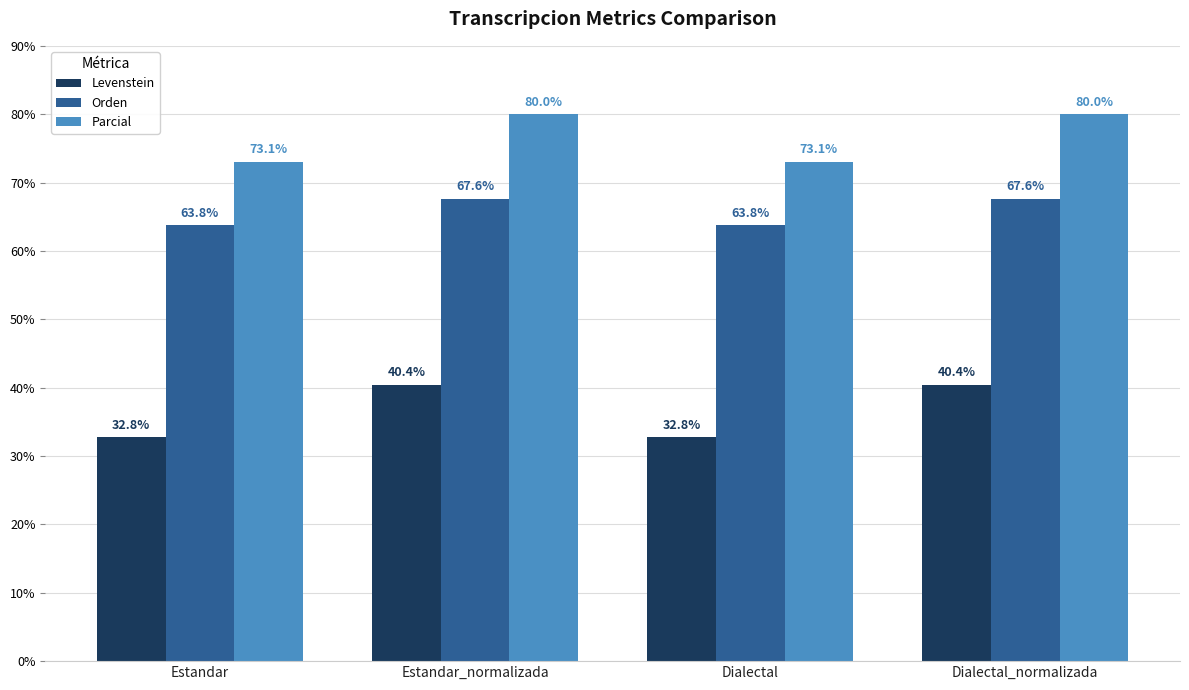

What is the maximum value shown in the chart?

80.0